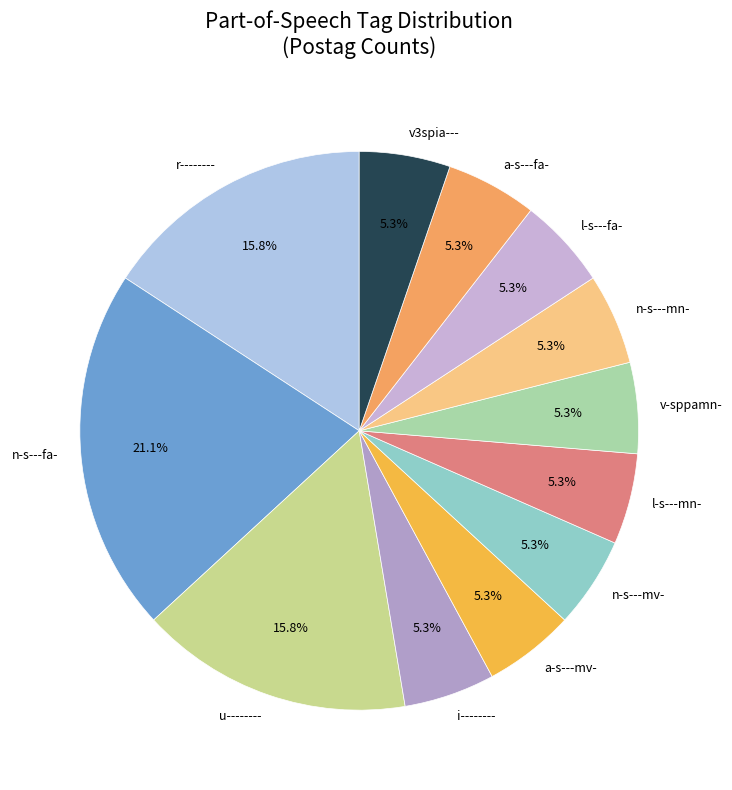

Count the number of slices in the pie.

12